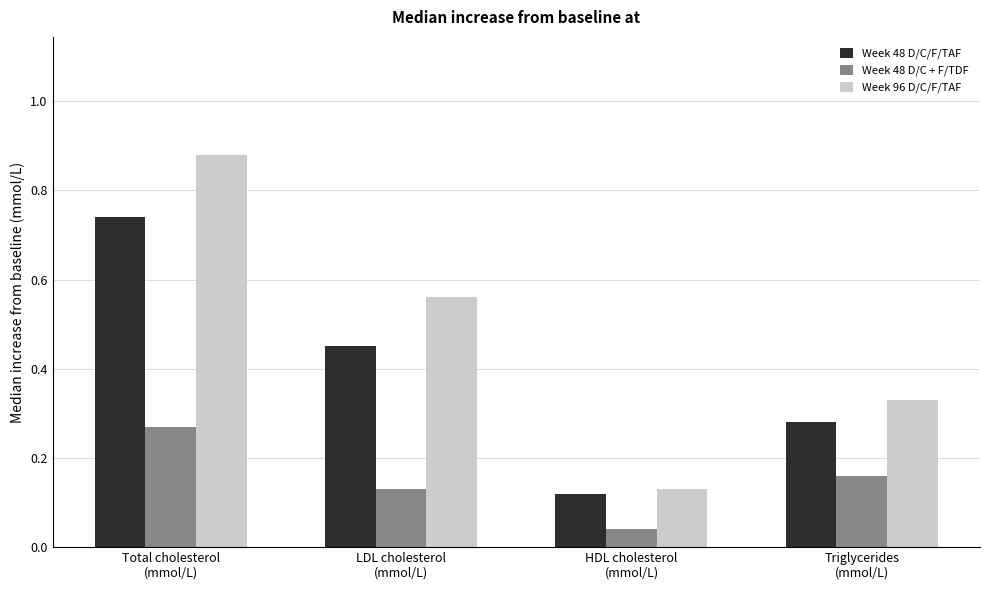

What is the sum of all Week 96 D/C/F/TAF values?

1.9